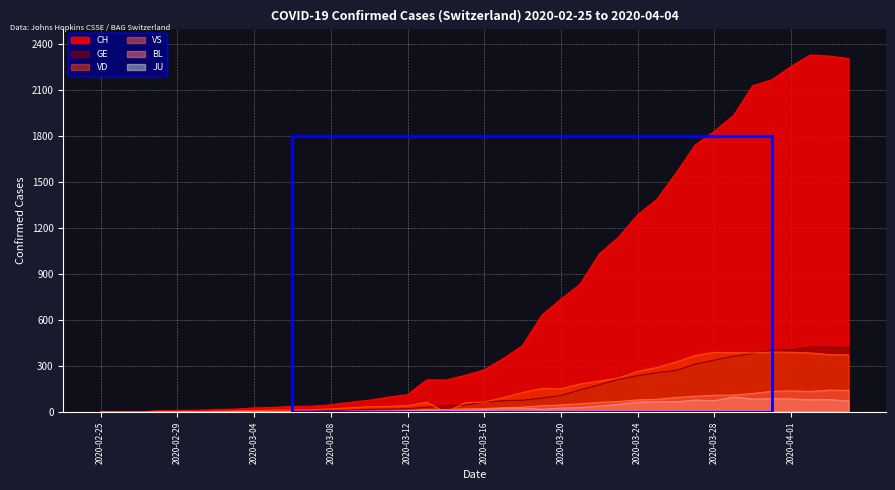

At which label does BL first exceed 17?

2020-03-17